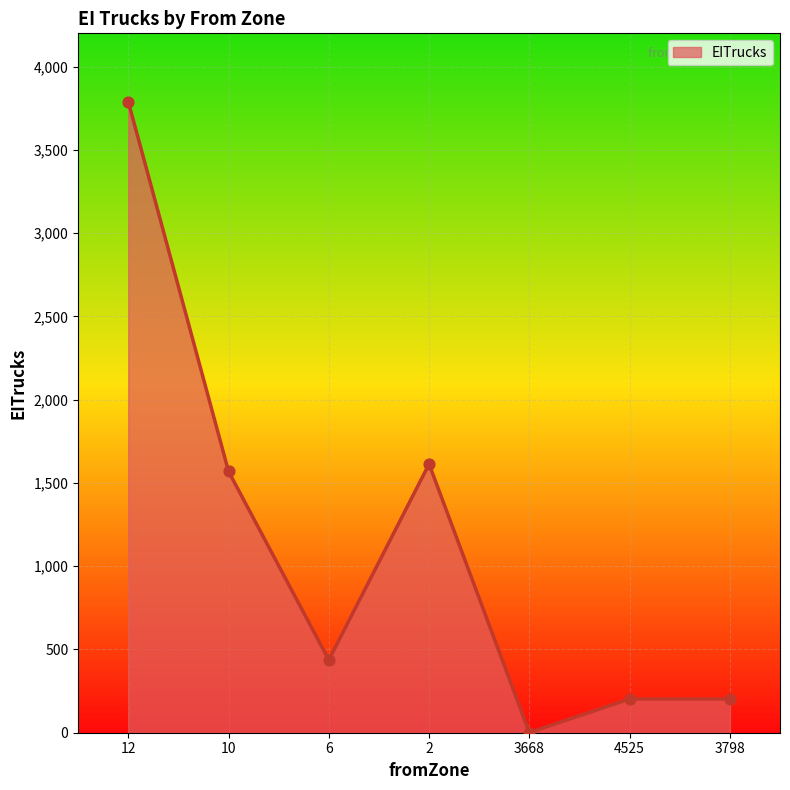

How many interior local valleys (lower than both neighbors) does the data have?

2